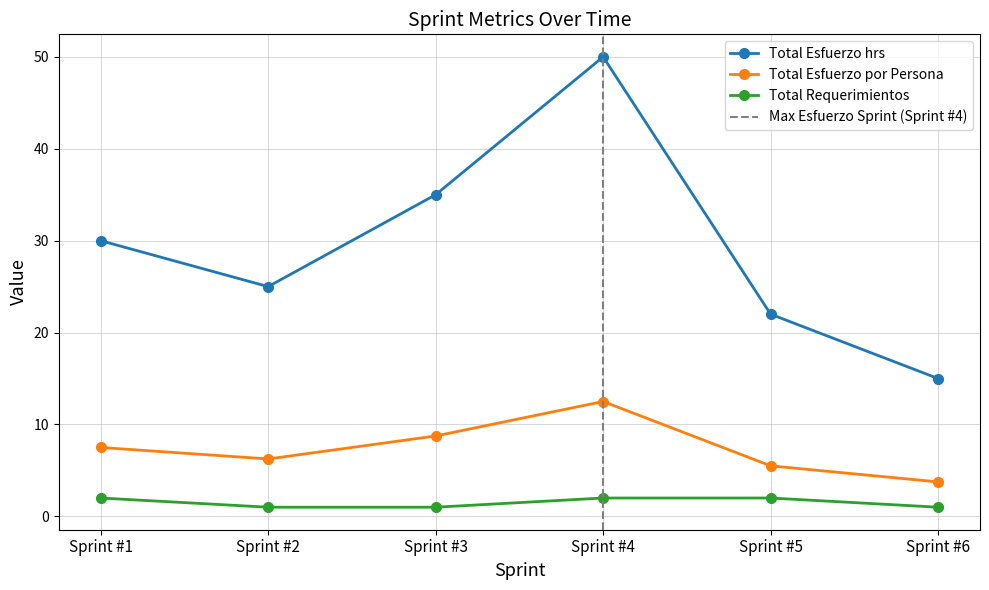

Reading left to right, what are all the values shown in this chart?

Total Esfuerzo hrs: 30.0	25.0	35.0	50.0	22.0	15.0
Total Esfuerzo por Persona: 7.5	6.2	8.8	12.5	5.5	3.8
Total Requerimientos: 2.0	1.0	1.0	2.0	2.0	1.0